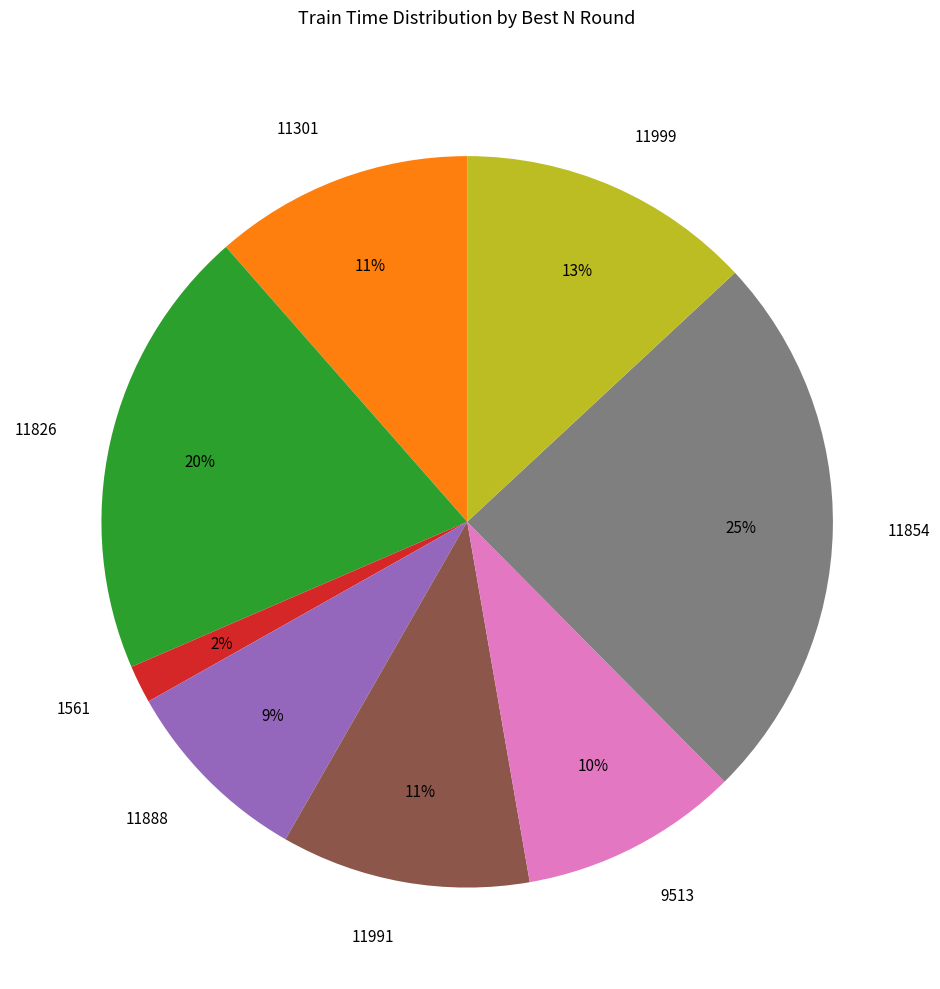

What is the largest slice in the pie chart?

11854